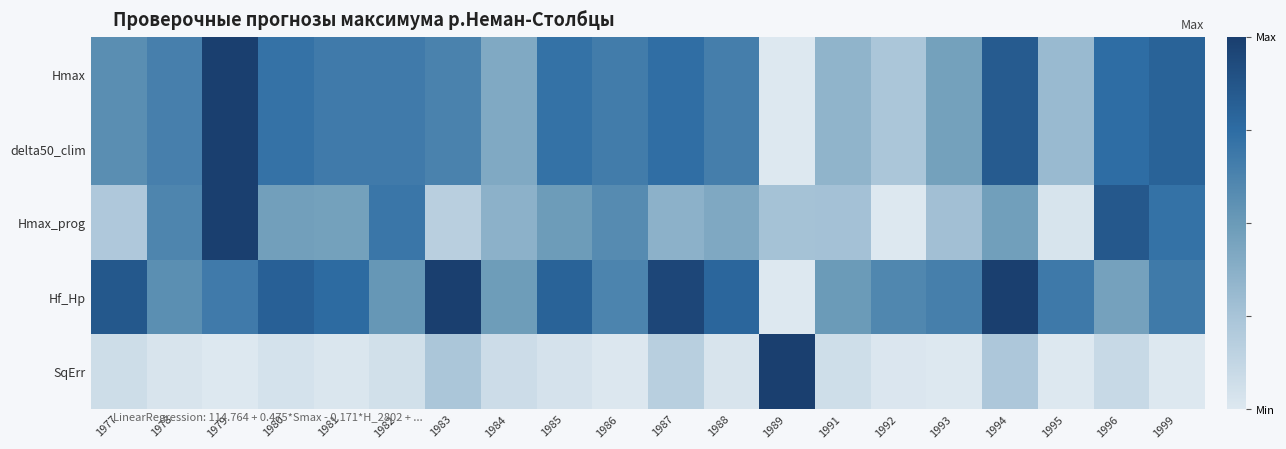

What is the difference between the highest and lowest values at 1996?

0.8